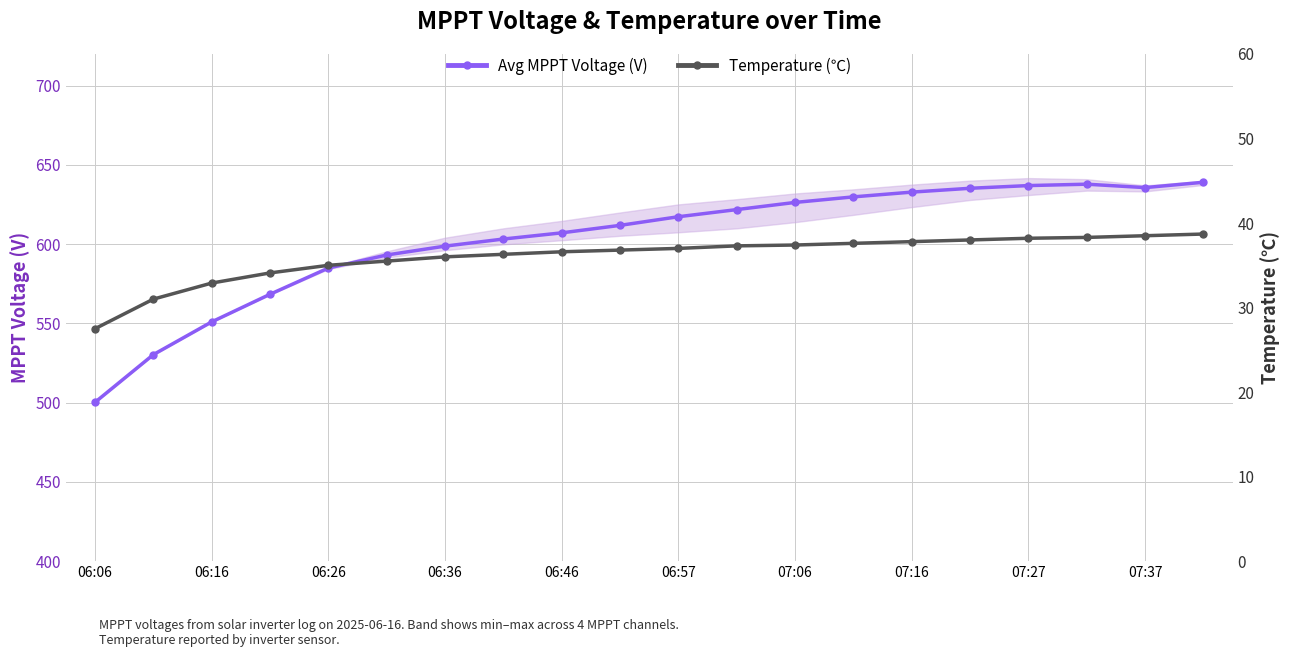

What is the difference between the maximum and second lowest values in the Avg MPPT Voltage (V) series?

108.8